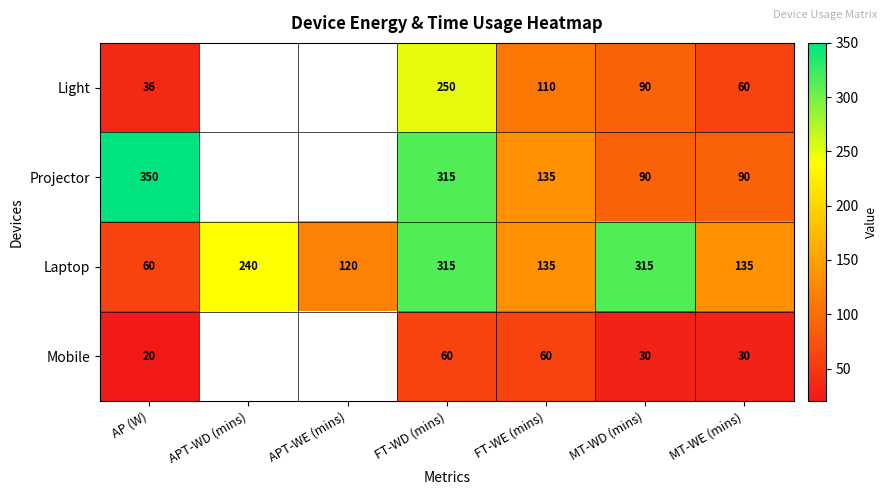

The Projector series shows 132 at MT-WE (mins). True or false?

False